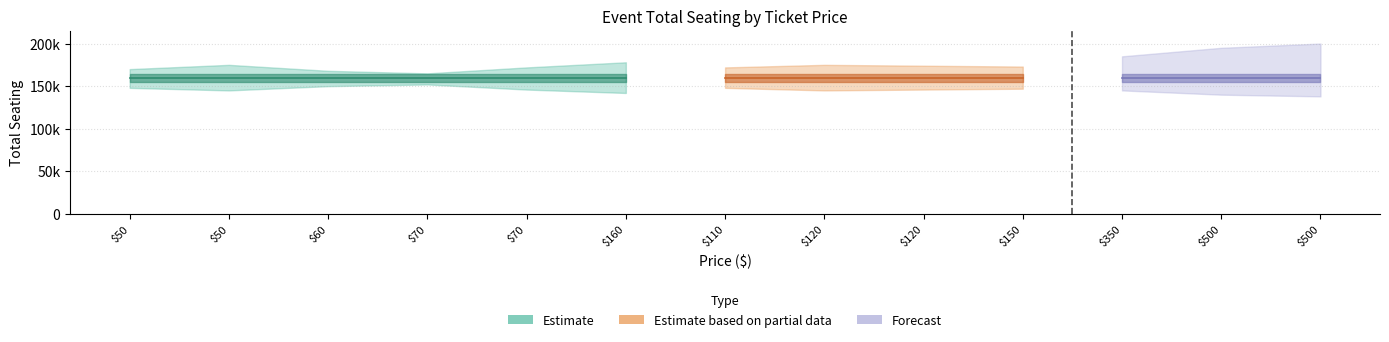

How many positive values does the Estimate based on partial data series have?

4